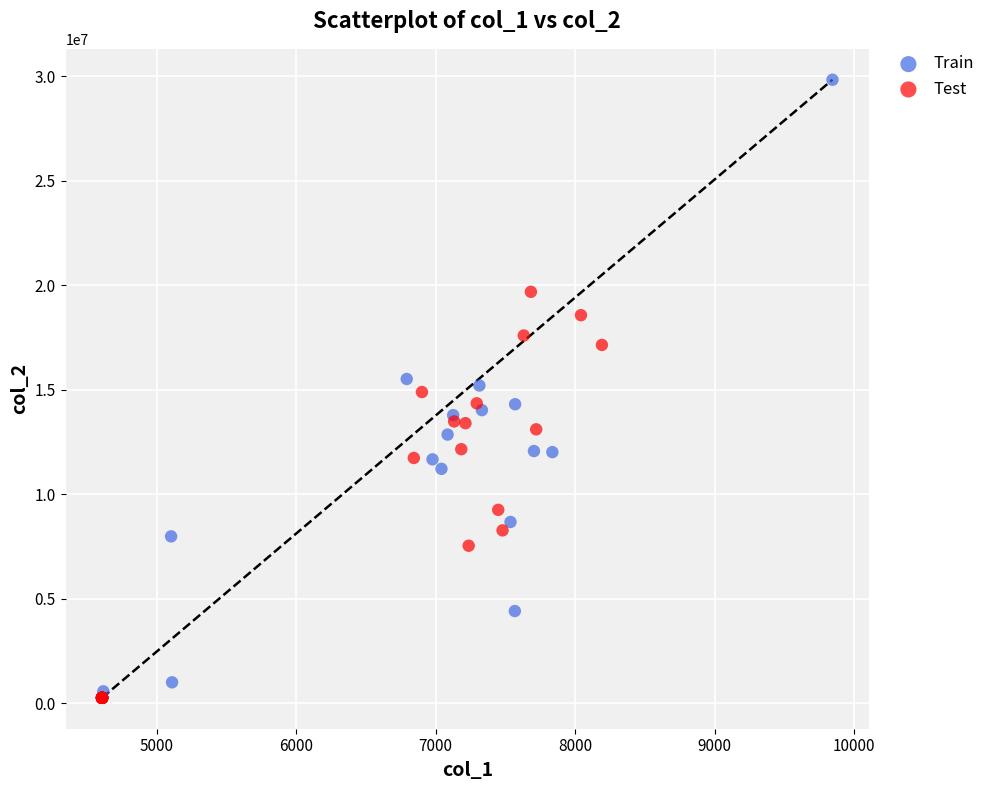

Which series contains the highest Y value?

Train